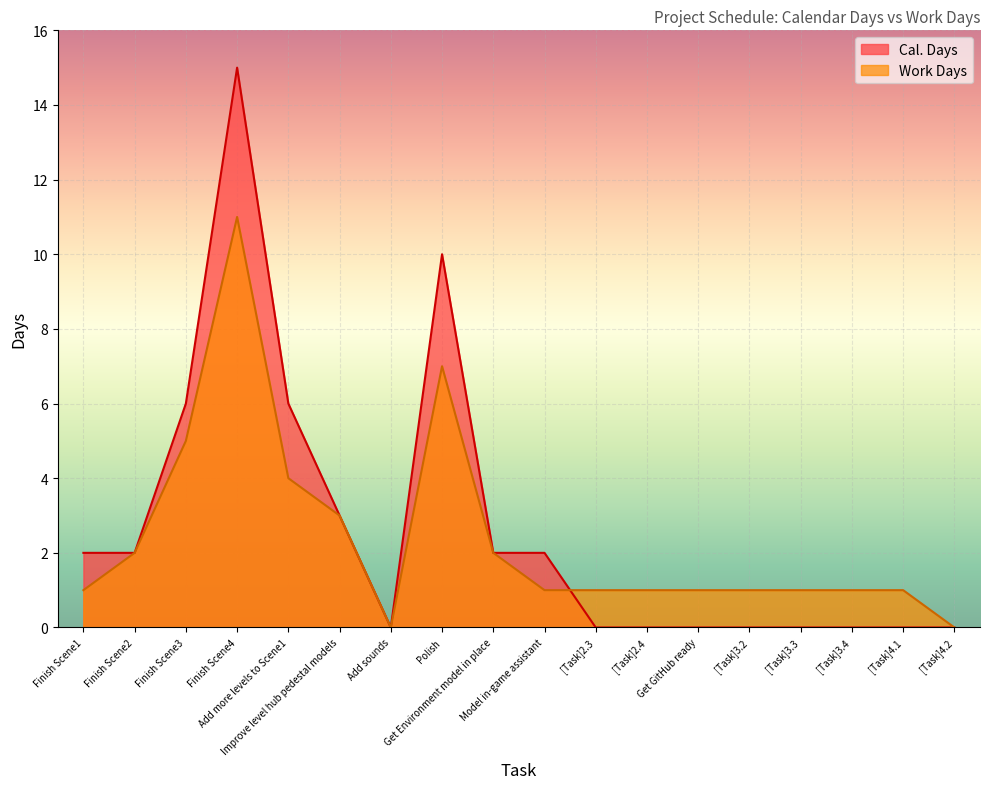

True or false: Work Days has a value of 1 at [Task]3.4.

False